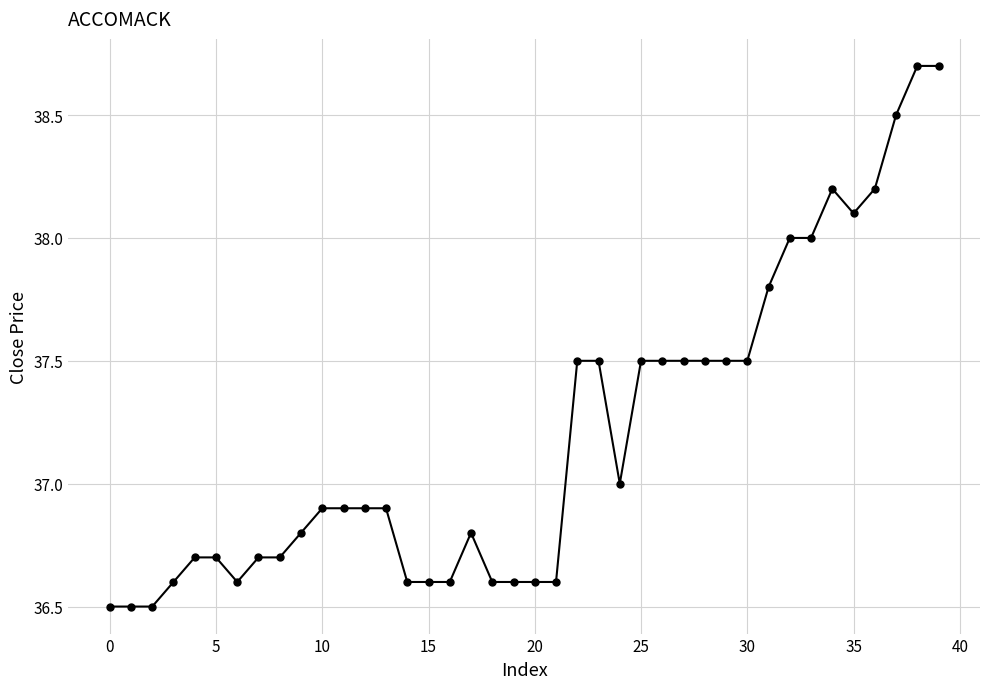

What is the maximum value shown in the chart?

38.7